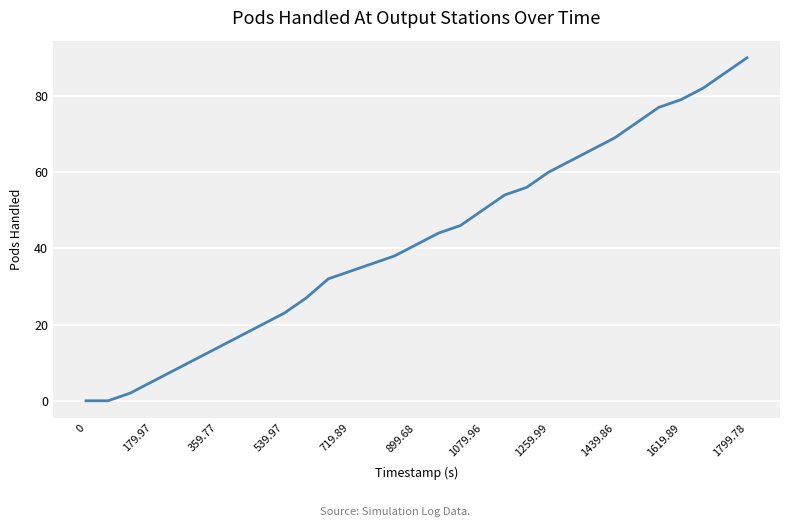

What is the maximum value shown in the chart?

90